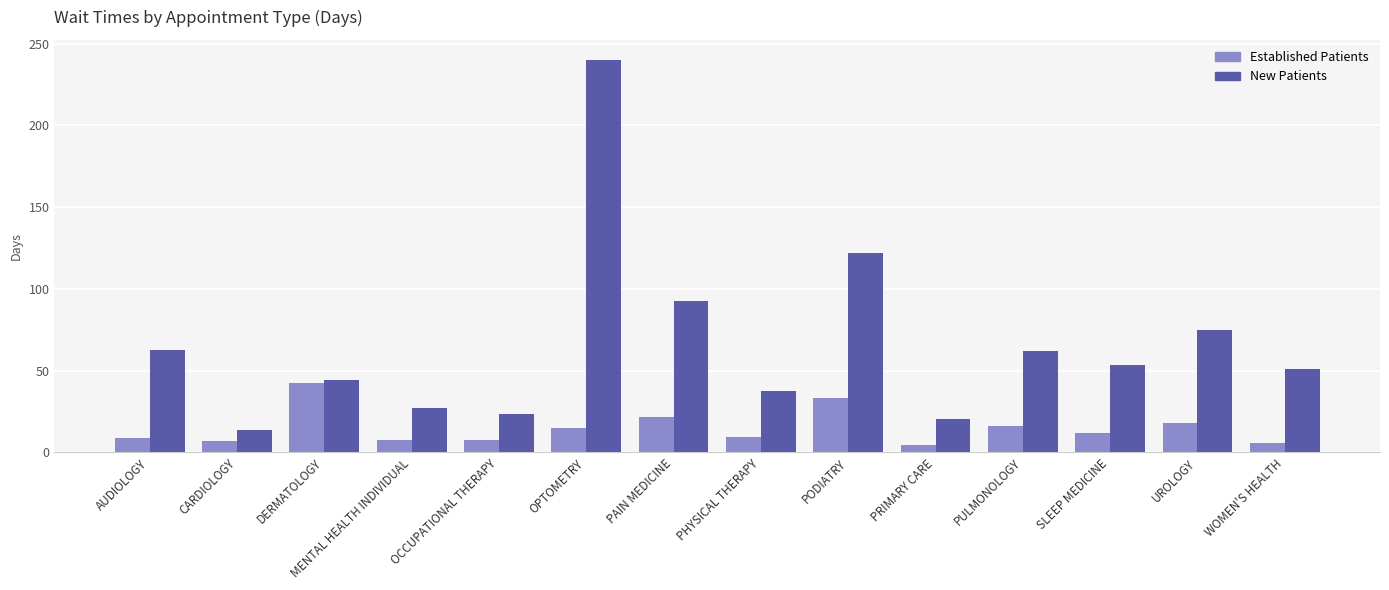

Which category has the highest value across all series?

OPTOMETRY